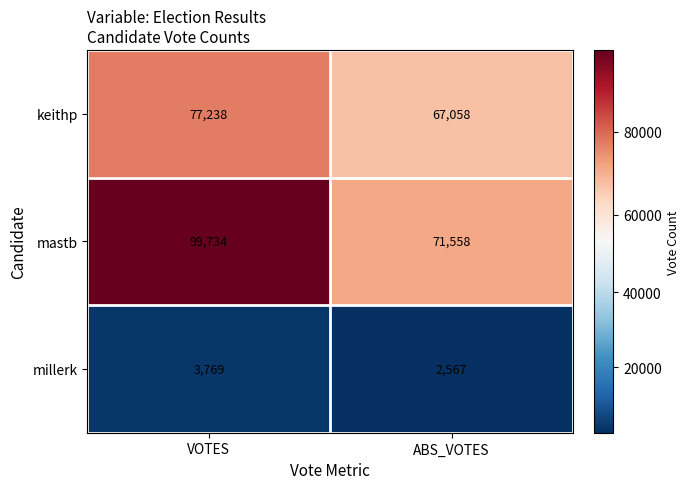

At which category is the sum across all series the highest?

VOTES